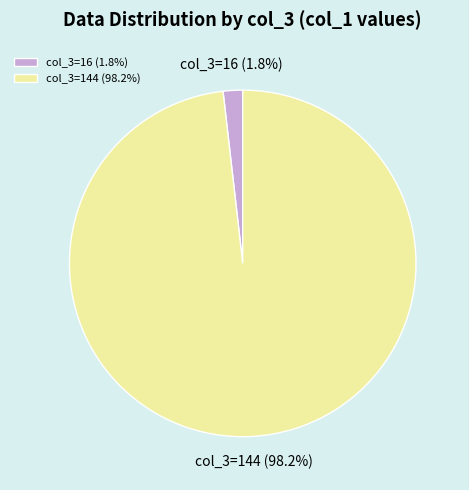

Count the number of slices in the pie.

2